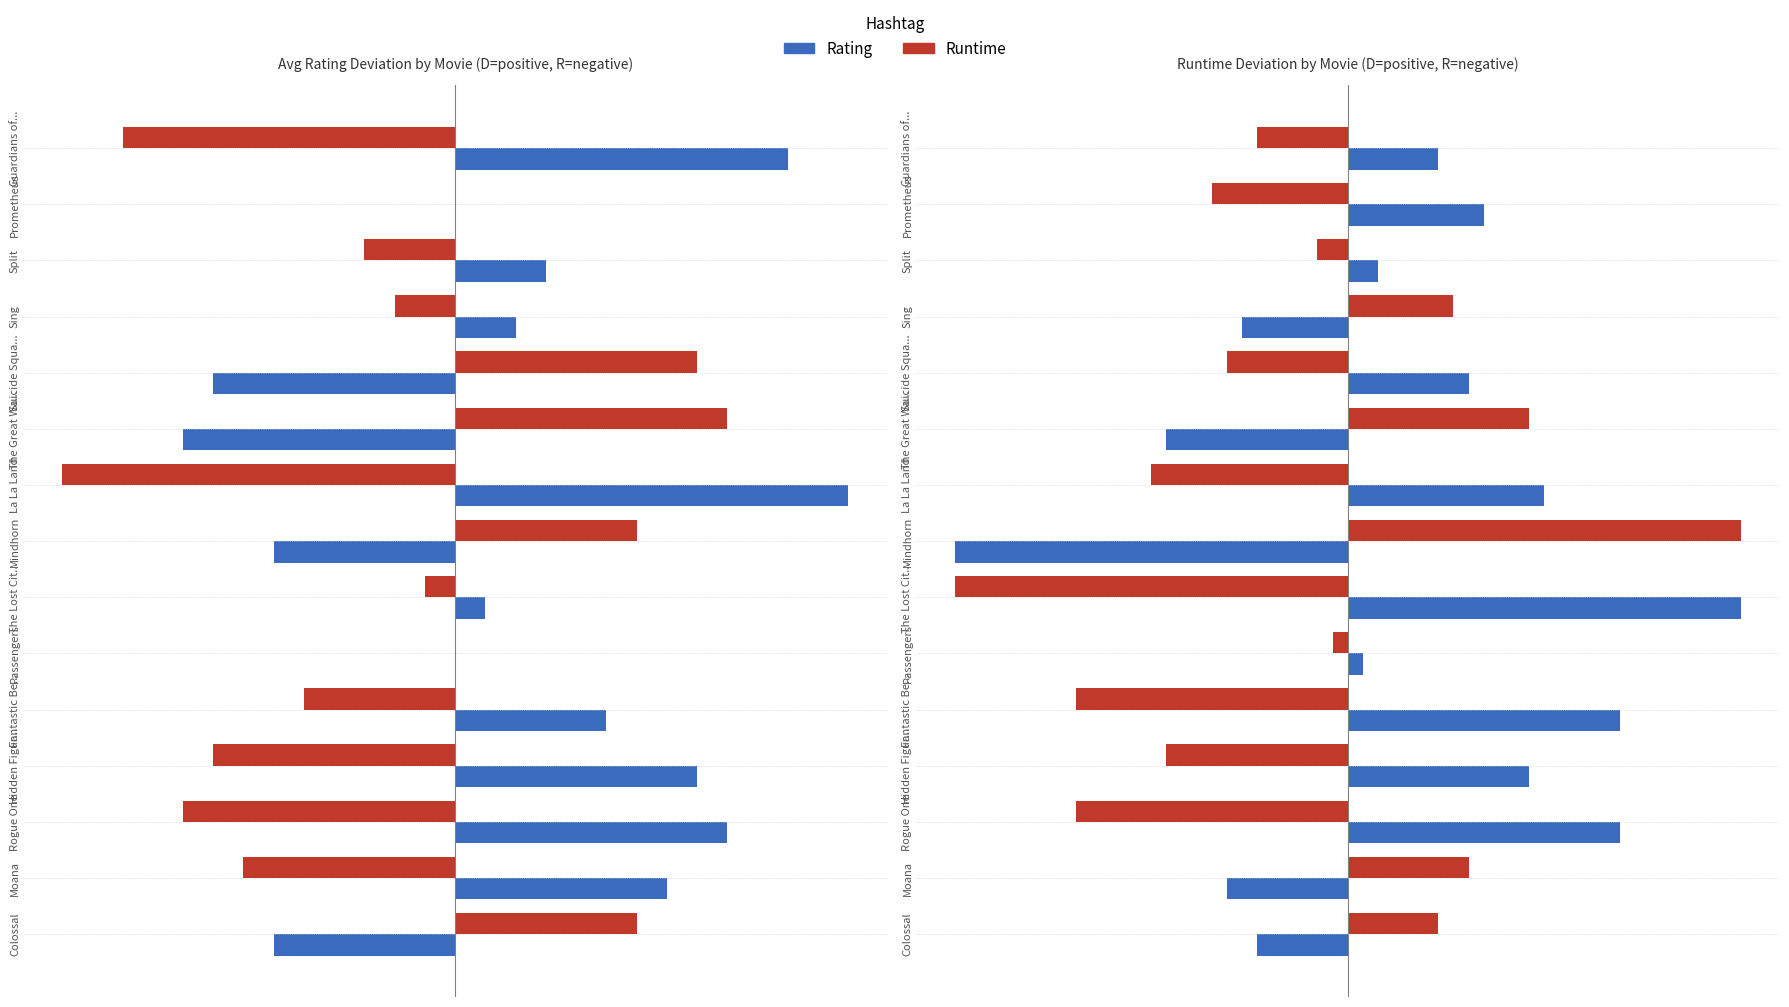

At which category does the chart reach its peak across all series?

The Lost Cit...